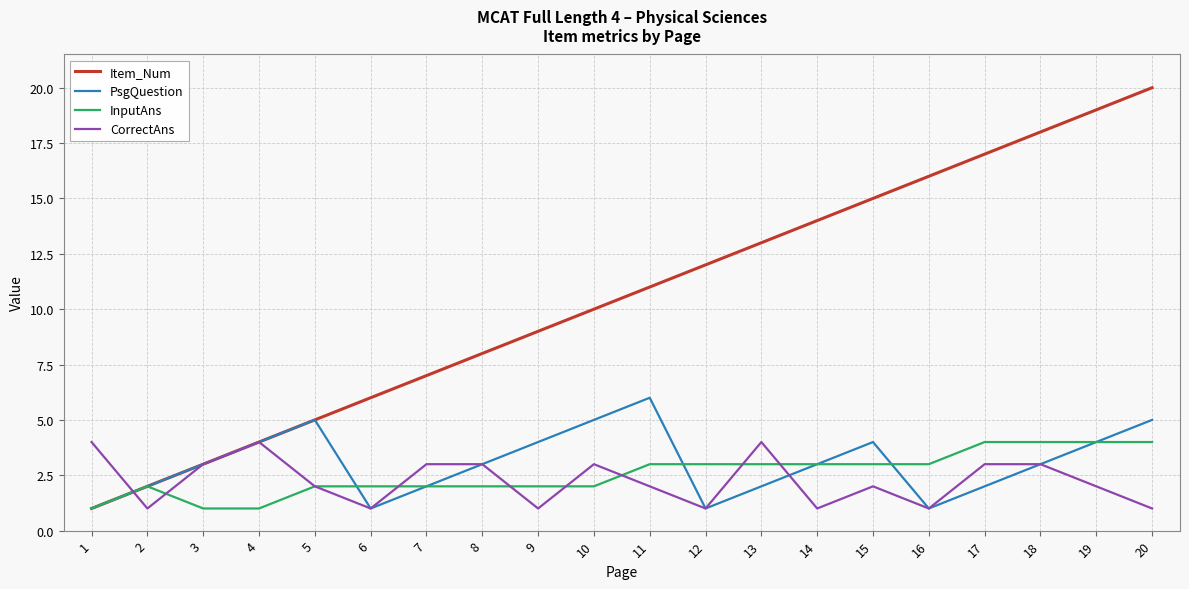

The Item_Num series shows 20 at 20. True or false?

True